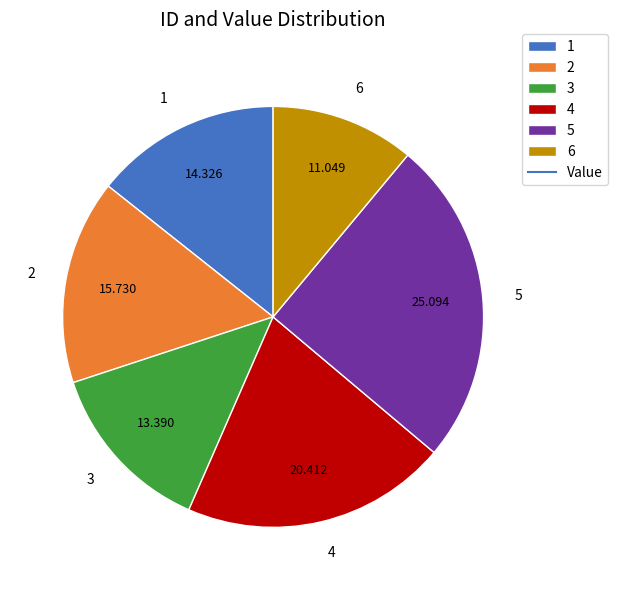

Does 5 account for over 50% of the chart?

No